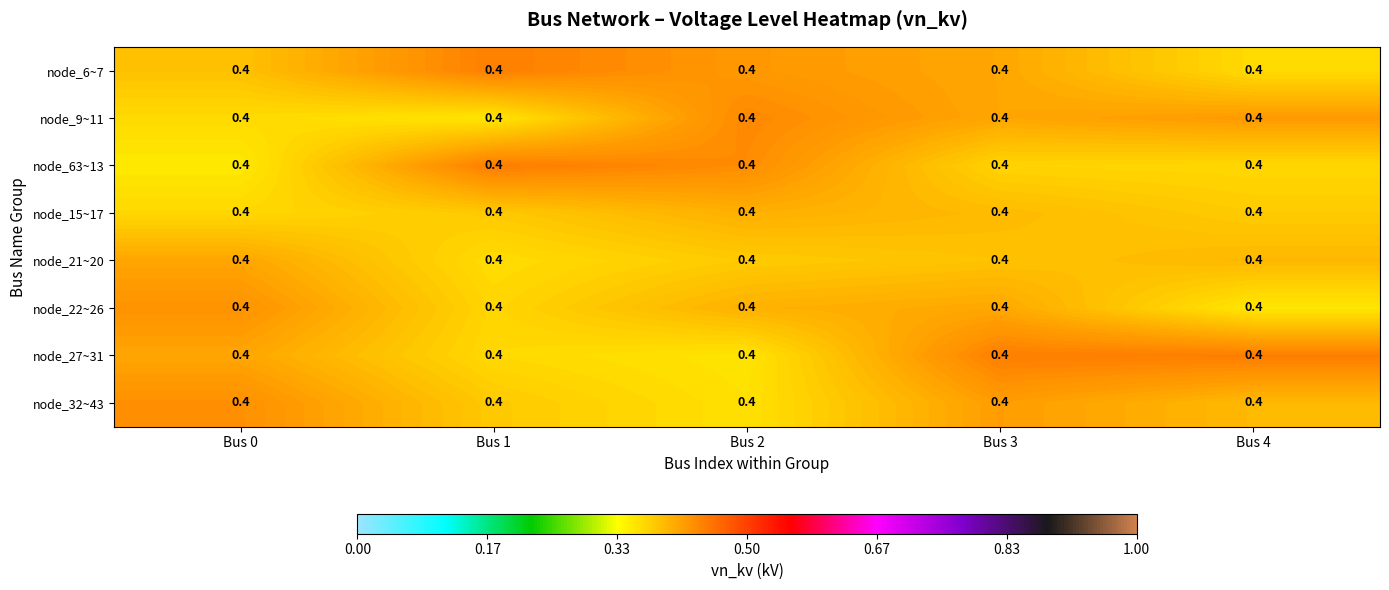

True or false: node_9~11 has a value of 0.4 at Bus 4.

True